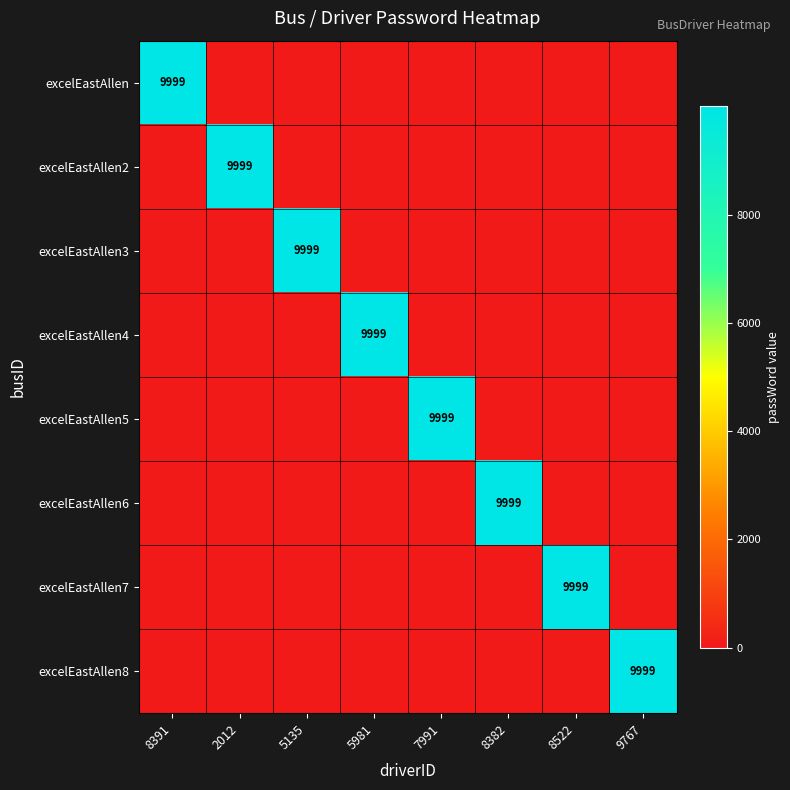

At how many categories does at least one series exceed 4331?

8